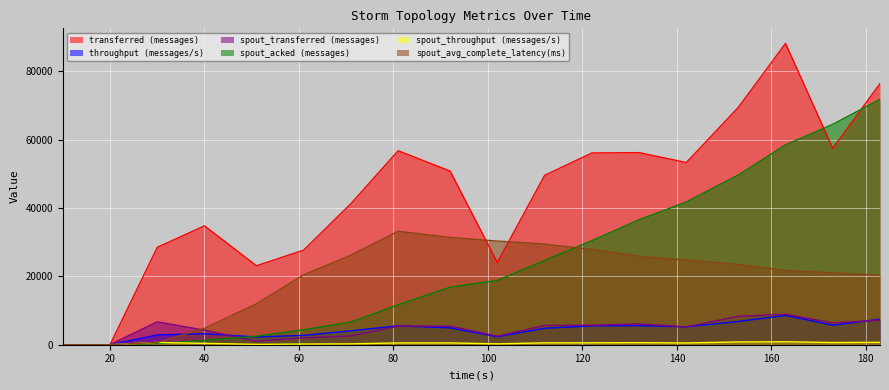

List the labels in order of throughput (messages/s) value, smallest first.

10, 20, 51, 102, 61, 30, 40, 71, 112, 92, 142, 122, 81, 132, 173, 153, 183, 163